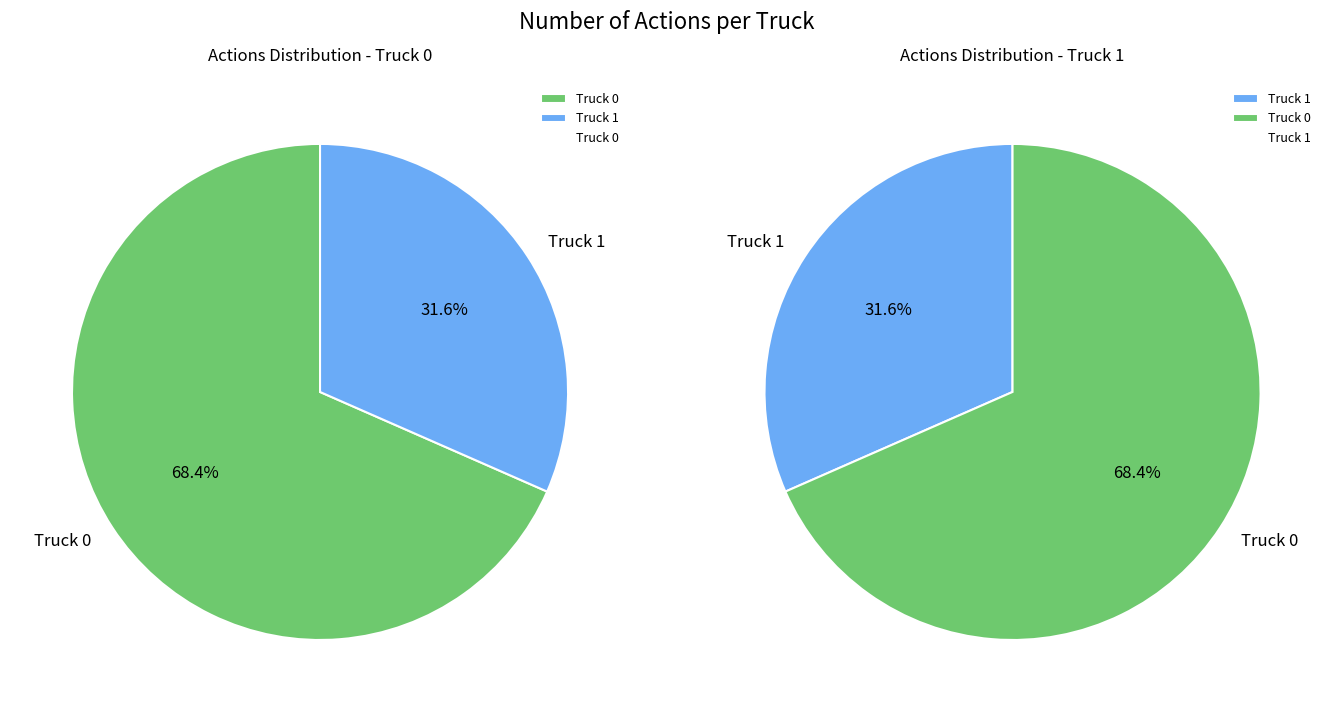

To the nearest percent, what is the combined percentage of Truck 0 and Truck 1?

100%